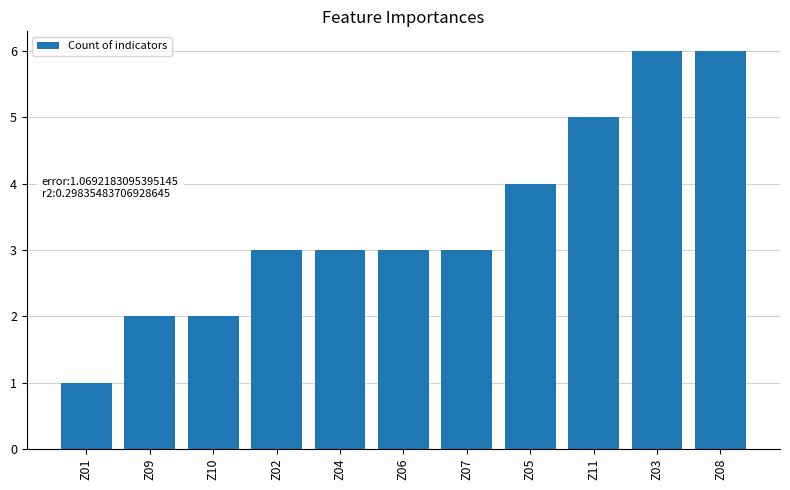

What is the approximate value at Z01?

1